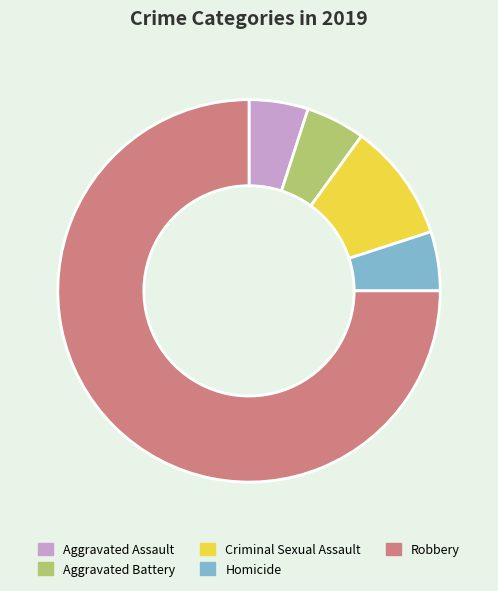

Approximately how many times larger is the value at Robbery compared to Homicide?

15.0